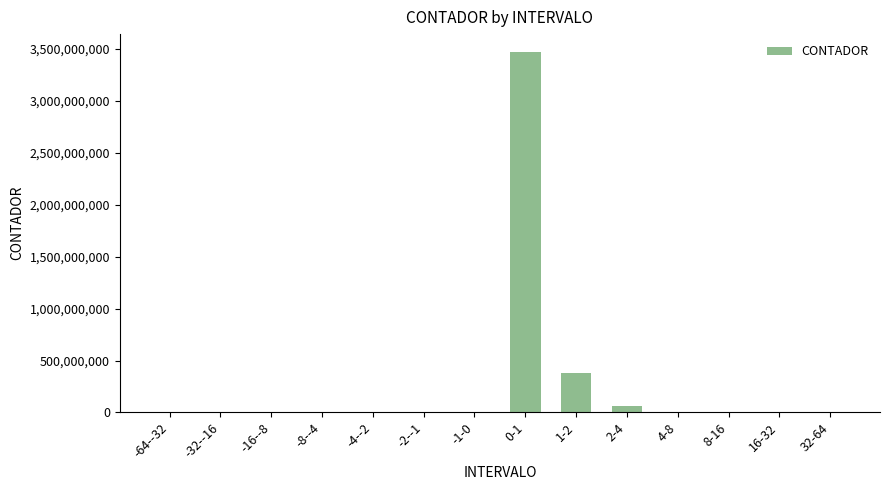

The value at 8-16 is 0. True or false?

True